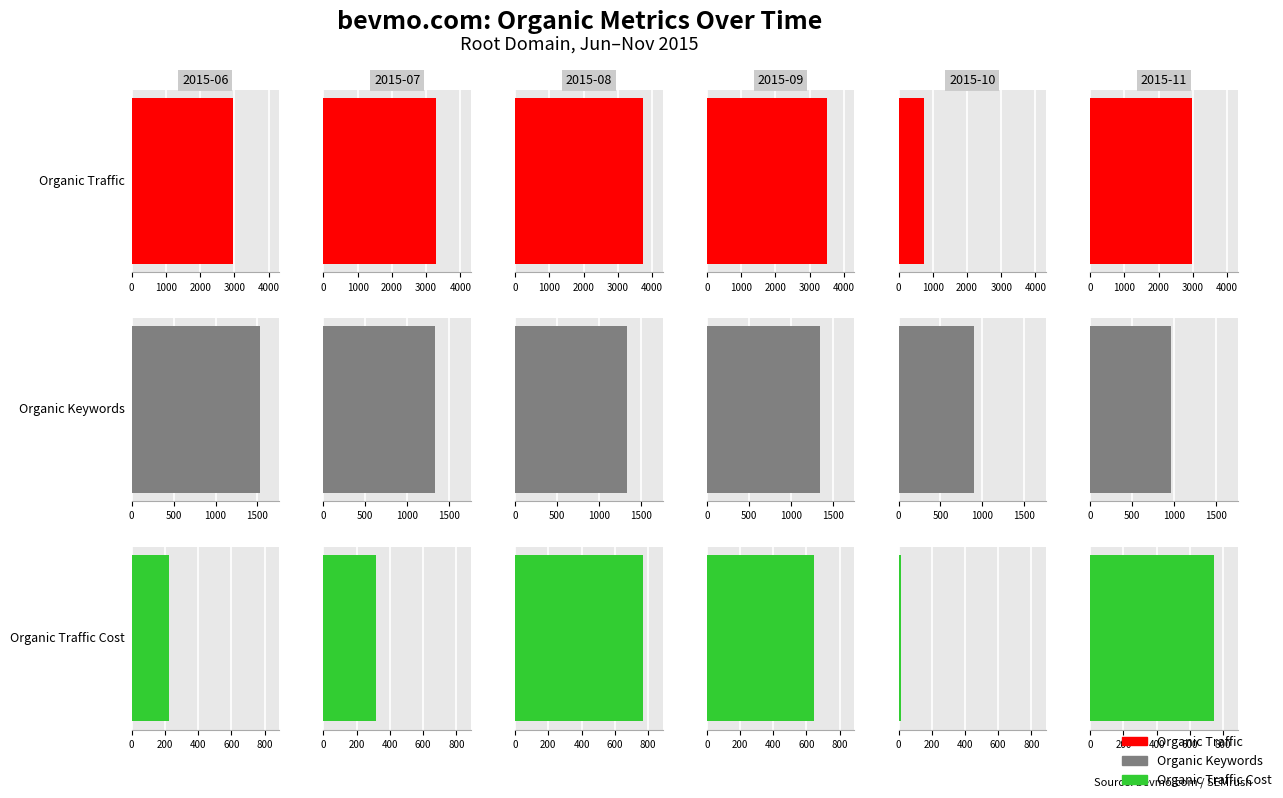

Reading left to right, list all the values displayed in this chart.

Organic Traffic: 2957	3293	3745	3512	738	2973
Organic Keywords: 1530	1327	1338	1350	903	968
Organic Traffic Cost: 224	317	772	644	17	745